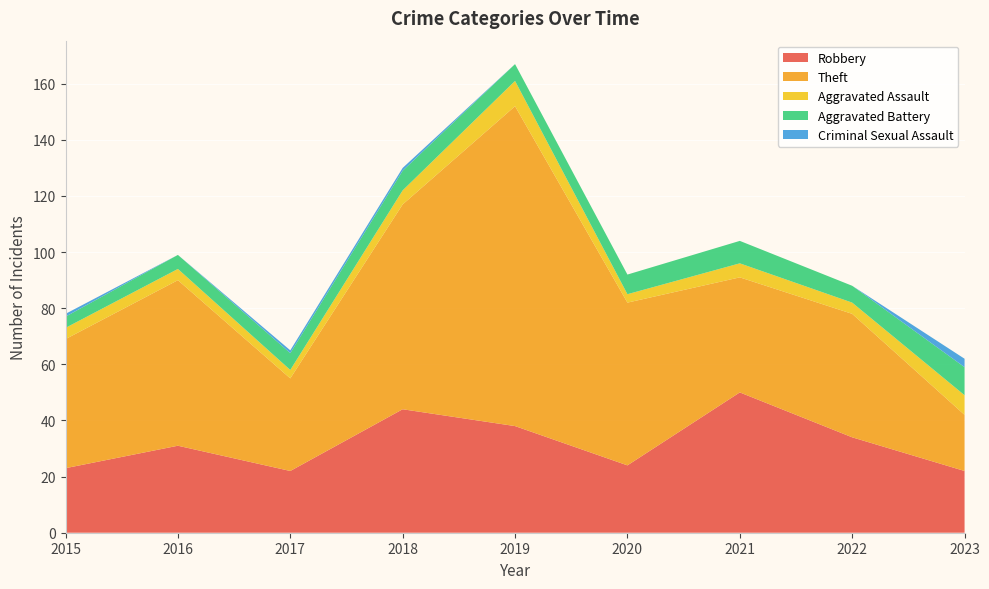

Reading left to right, transcribe all the data shown in this chart.

Robbery: 2015=23	2016=31	2017=22	2018=44	2019=38	2020=24	2021=50	2022=34	2023=22
Theft: 2015=46	2016=59	2017=33	2018=73	2019=114	2020=58	2021=41	2022=44	2023=20
Aggravated Assault: 2015=4	2016=4	2017=3	2018=5	2019=9	2020=3	2021=5	2022=4	2023=7
Aggravated Battery: 2015=4	2016=5	2017=6	2018=7	2019=6	2020=7	2021=8	2022=6	2023=10
Criminal Sexual Assault: 2015=1	2016=0	2017=1	2018=1	2019=0	2020=0	2021=0	2022=0	2023=3